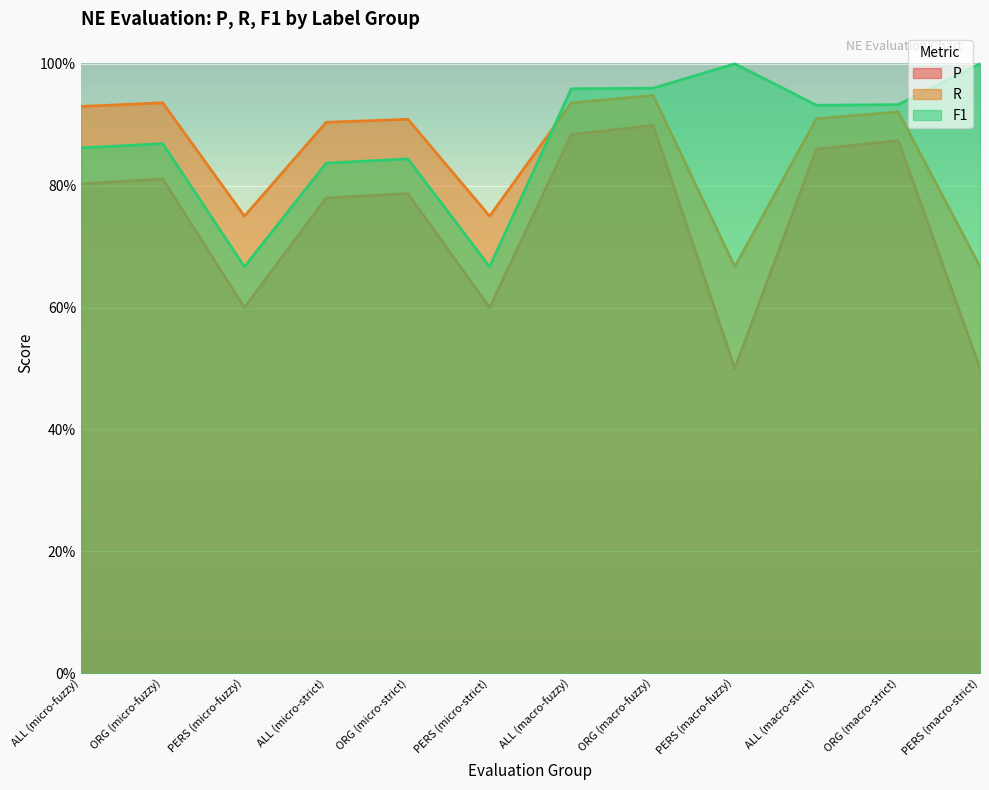

Is it true that P equals 0.6 at ALL (macro-fuzzy)?

False